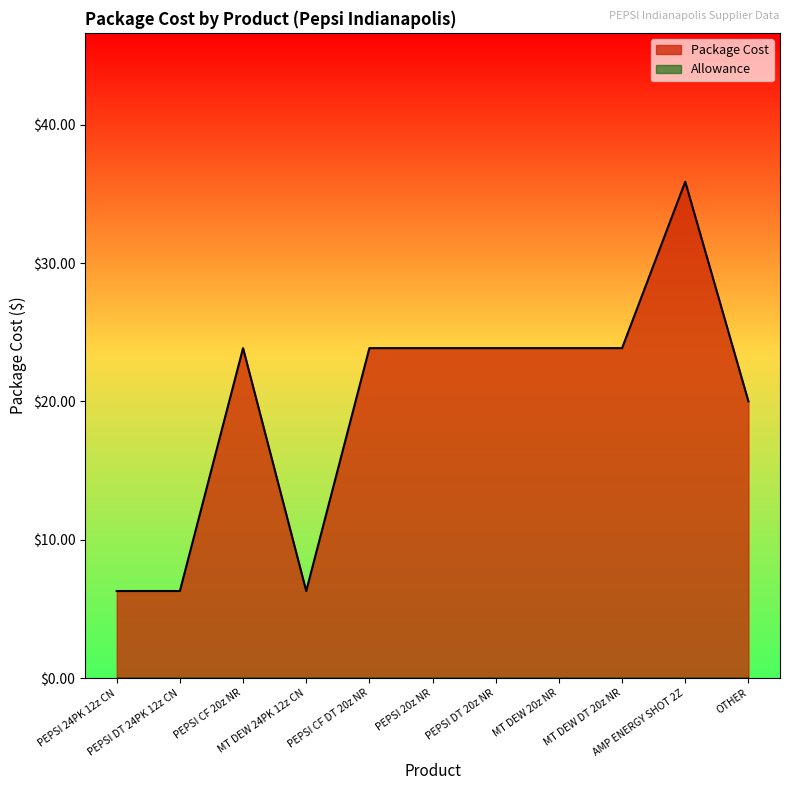

Which series has the largest total across all categories?

Package Cost